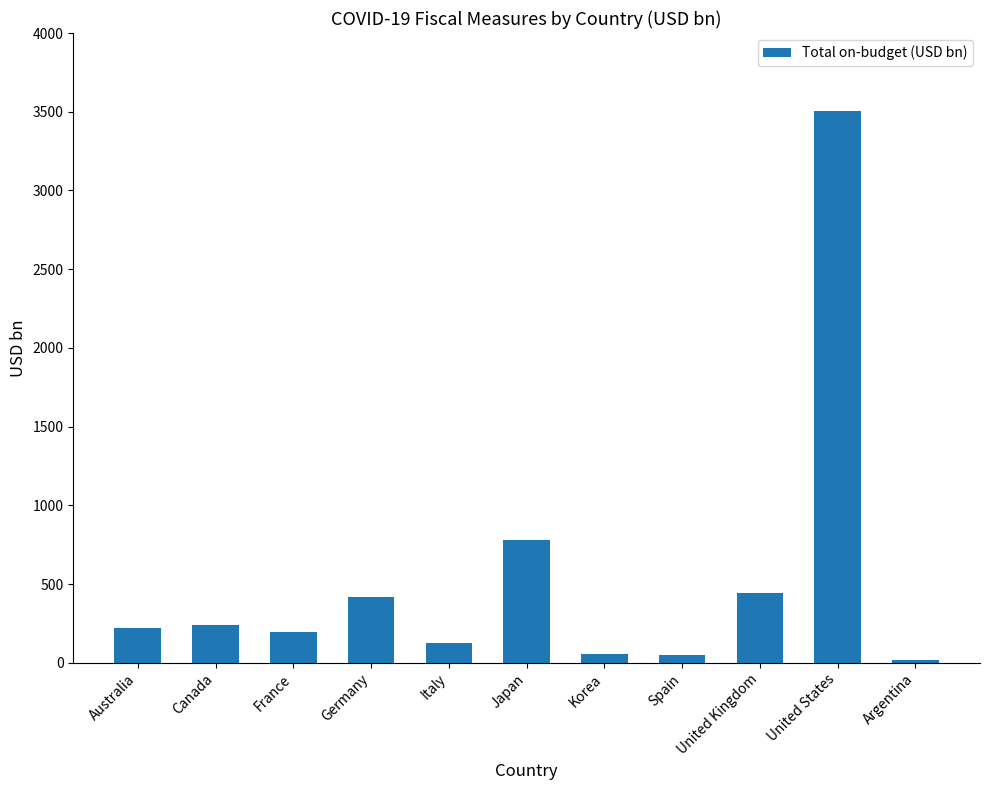

What is the value of the 6th bar from the left?

782.3